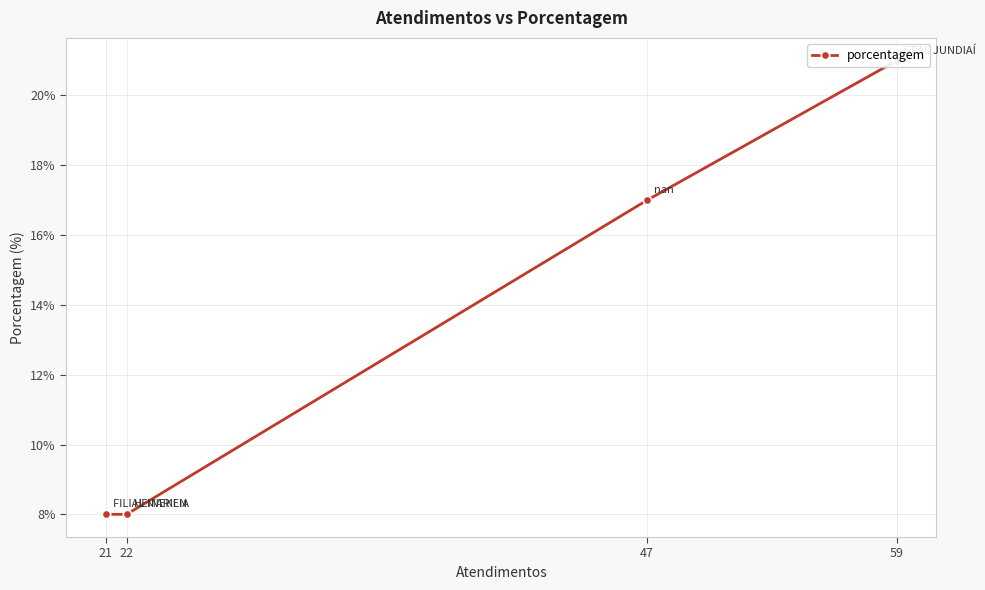

List the labels in order of value, largest first.

59, 47, 22, 21